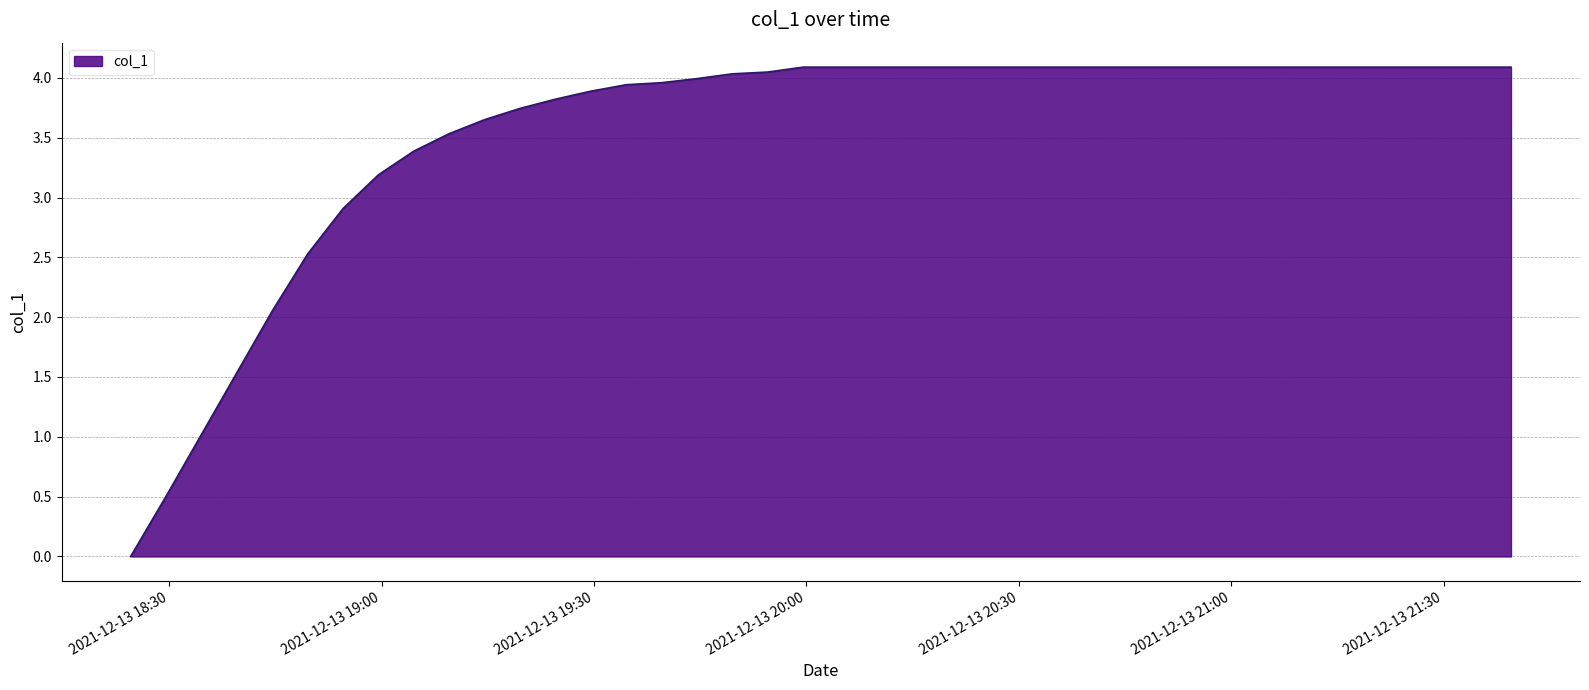

What is the difference between the maximum and minimum values?

4.1